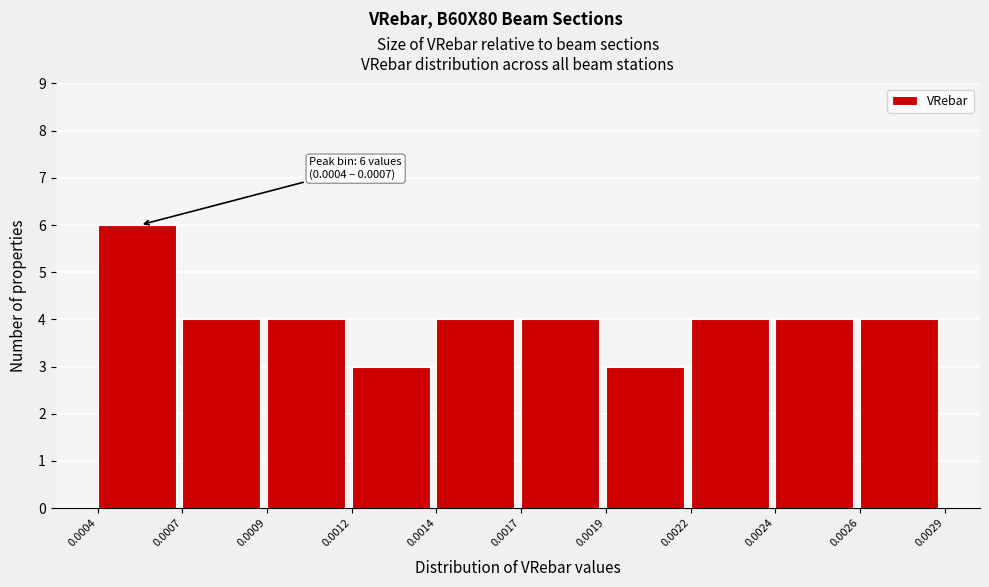

Reading right to left, list all the values displayed in this chart.

0.0026=4	0.0024=4	0.0022=4	0.0019=3	0.0017=4	0.0014=4	0.0012=3	0.0009=4	0.0007=4	0.0004=6